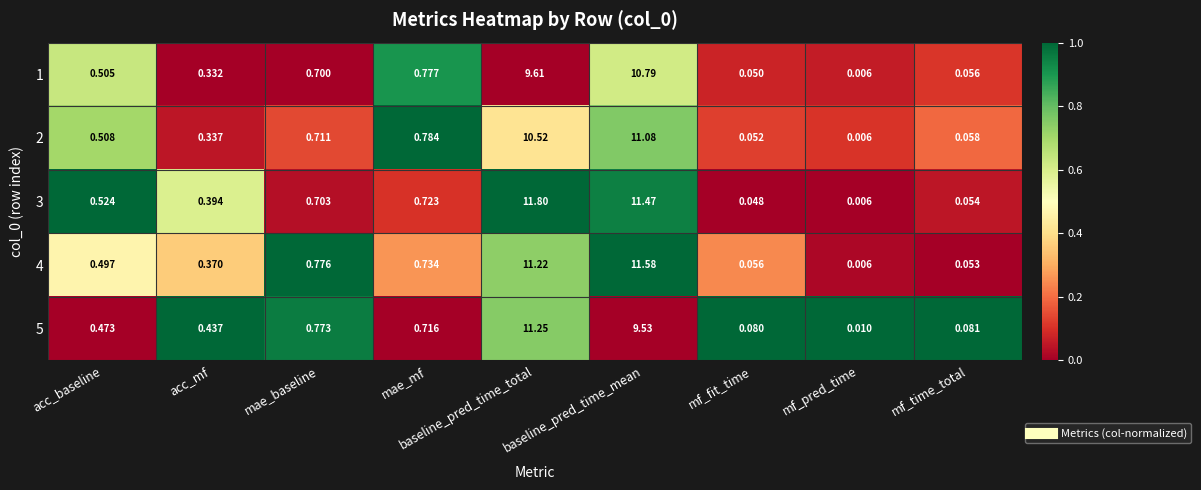

At which category does the chart reach its peak across all series?

baseline_pred_time_total